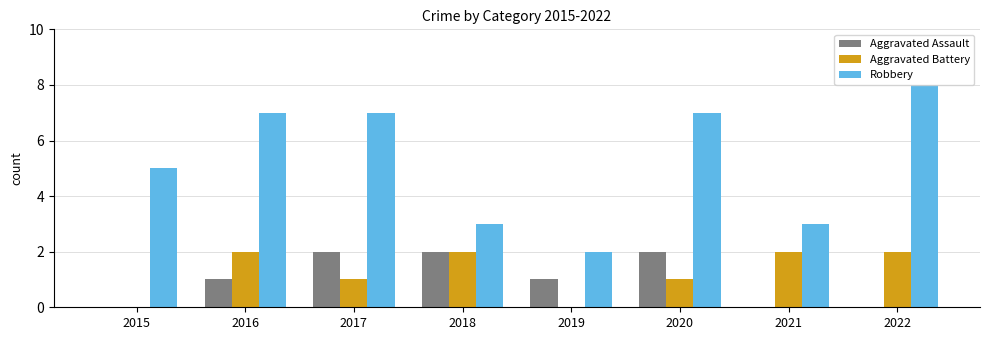

What is the average value of the Aggravated Assault series?

1